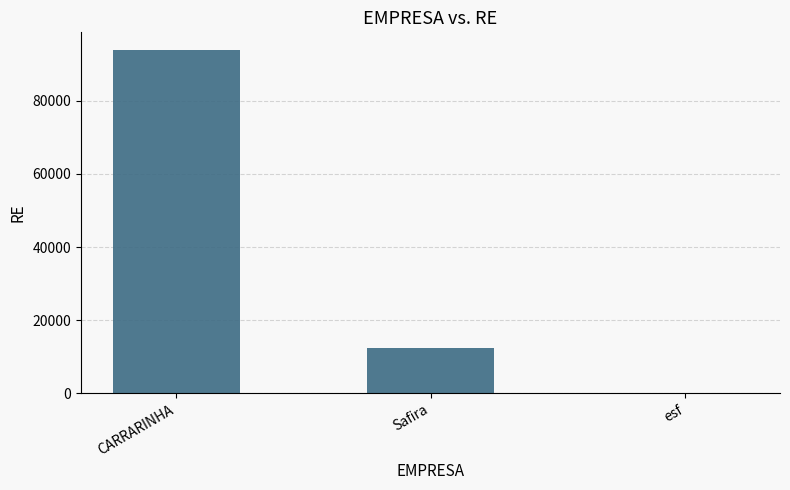

At which label is the value closest to 47012?

Safira